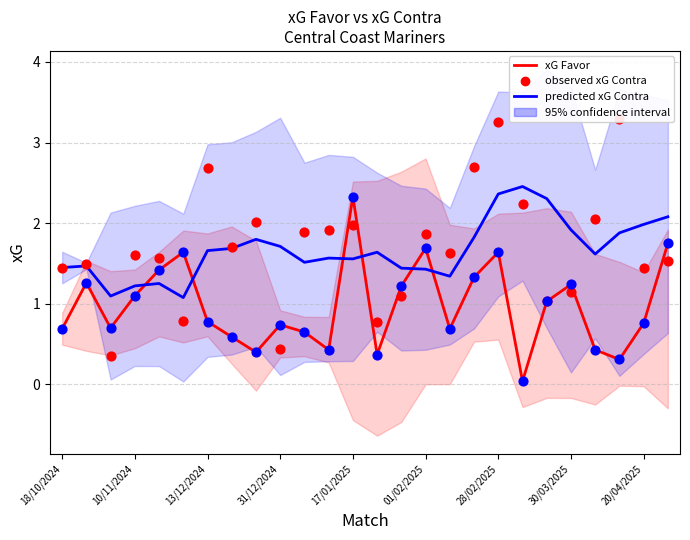

Which series has the largest total across all categories?

observed xG Contra